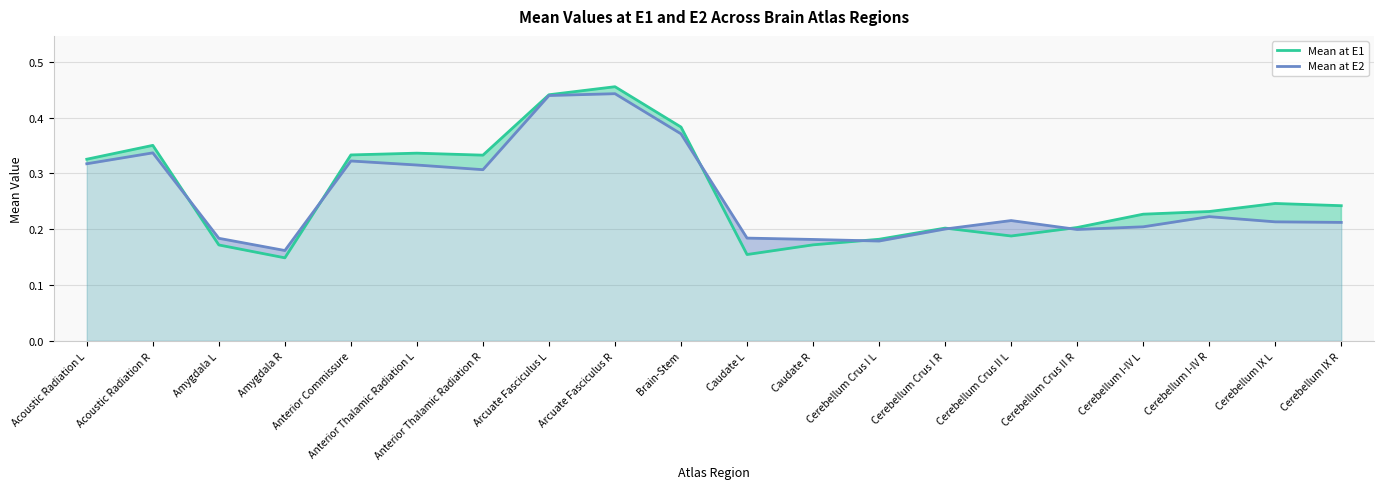

Does the chart display data point markers on the line(s)?

No